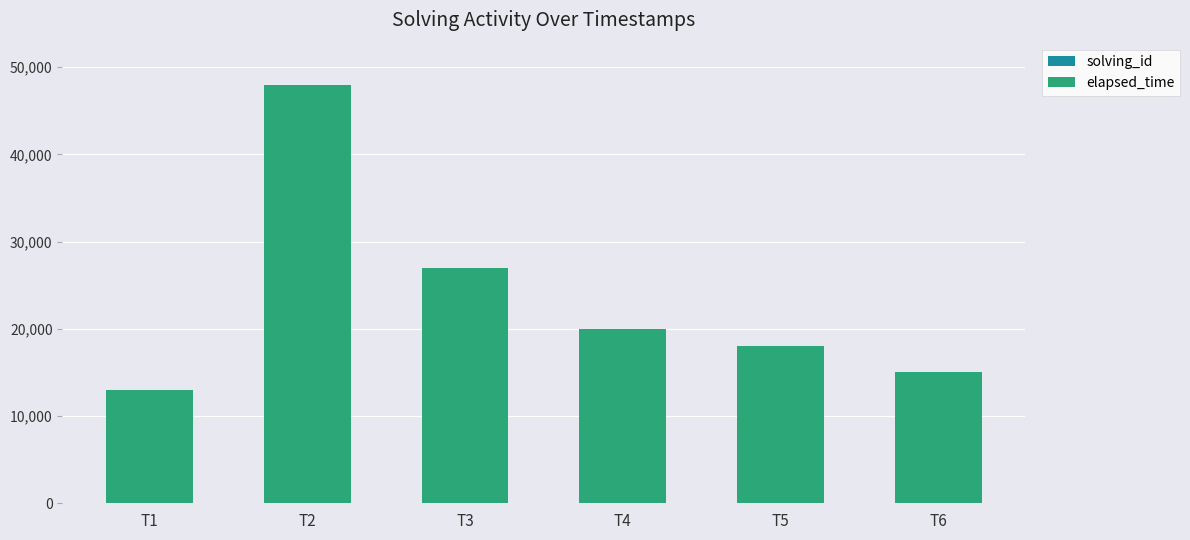

Are the bars horizontal?

No